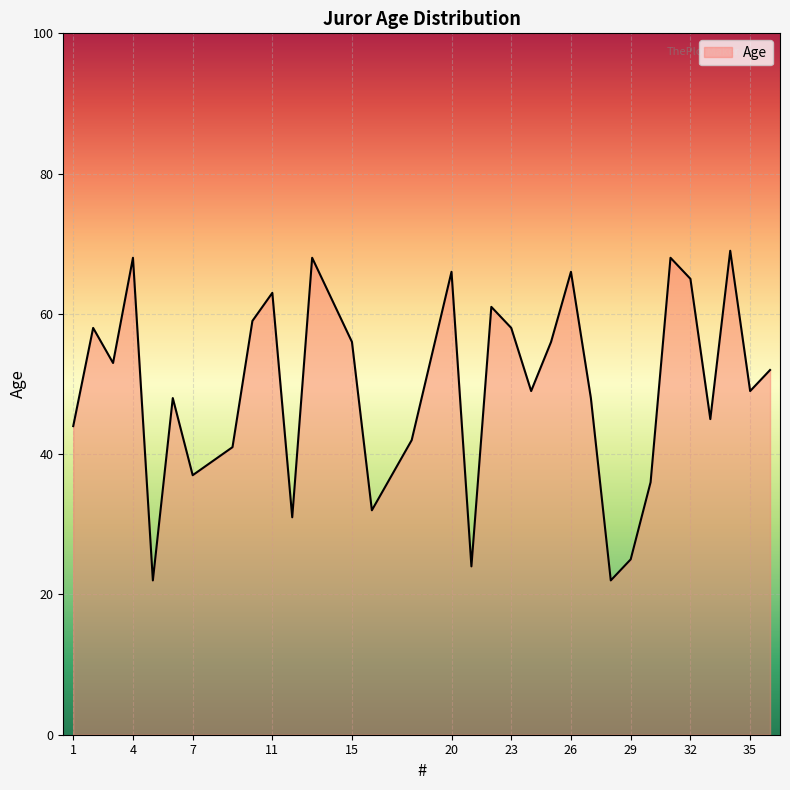

What is the maximum value shown in the chart?

69